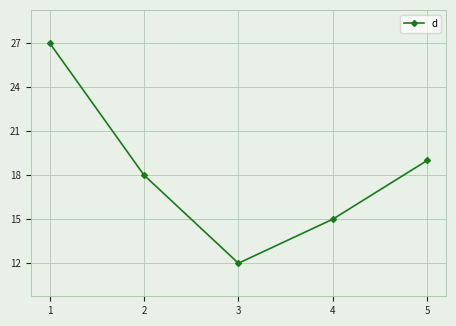

Between 1 and 4, which is larger?

1